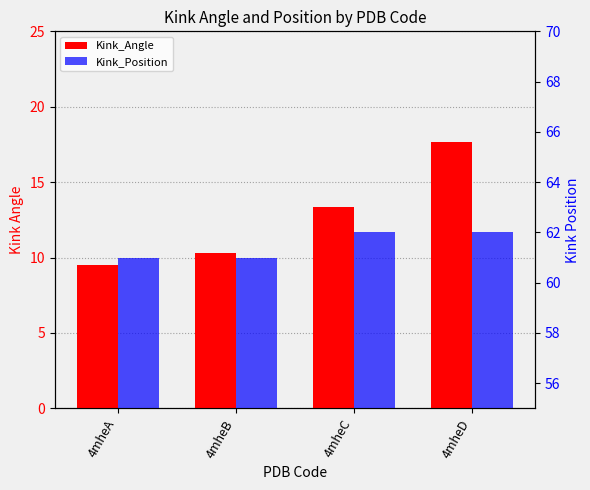

Reading right to left, extract all data points from this chart.

Kink_Angle: 4mheD=17.6	4mheC=13.4	4mheB=10.3	4mheA=9.5
Kink_Position: 4mheD=62.0	4mheC=62.0	4mheB=61.0	4mheA=61.0